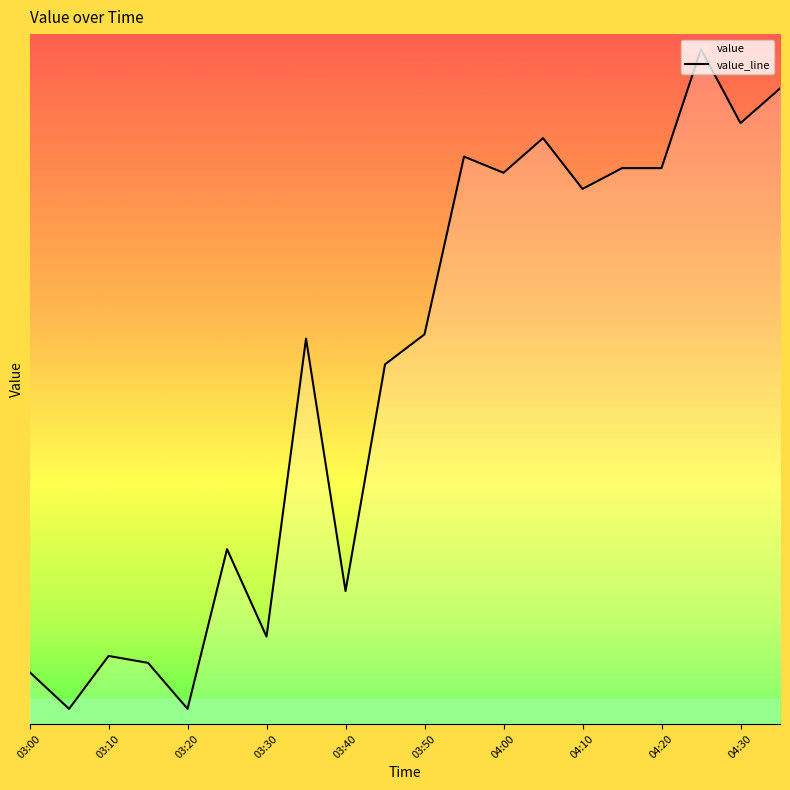

How many points are higher than both their immediate neighbors (excluding endpoints)?

6